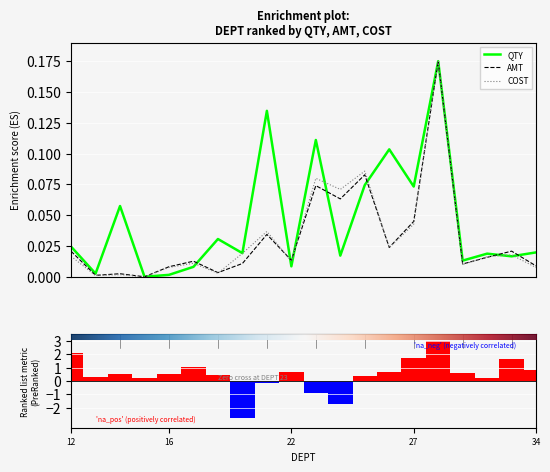

Which series has the largest range (max minus min)?

QTY